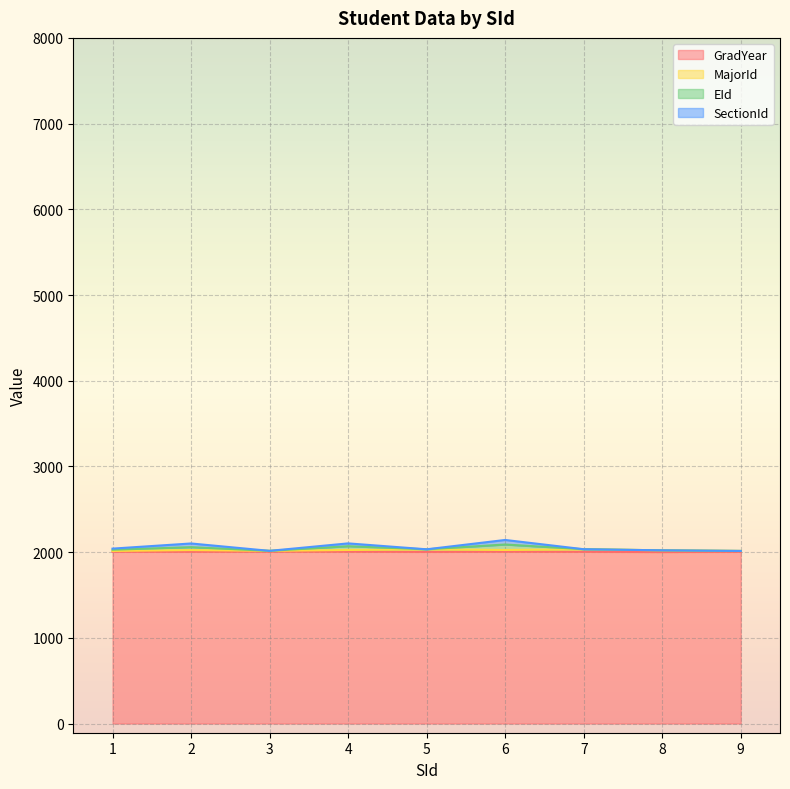

What is the smallest value displayed?

2001